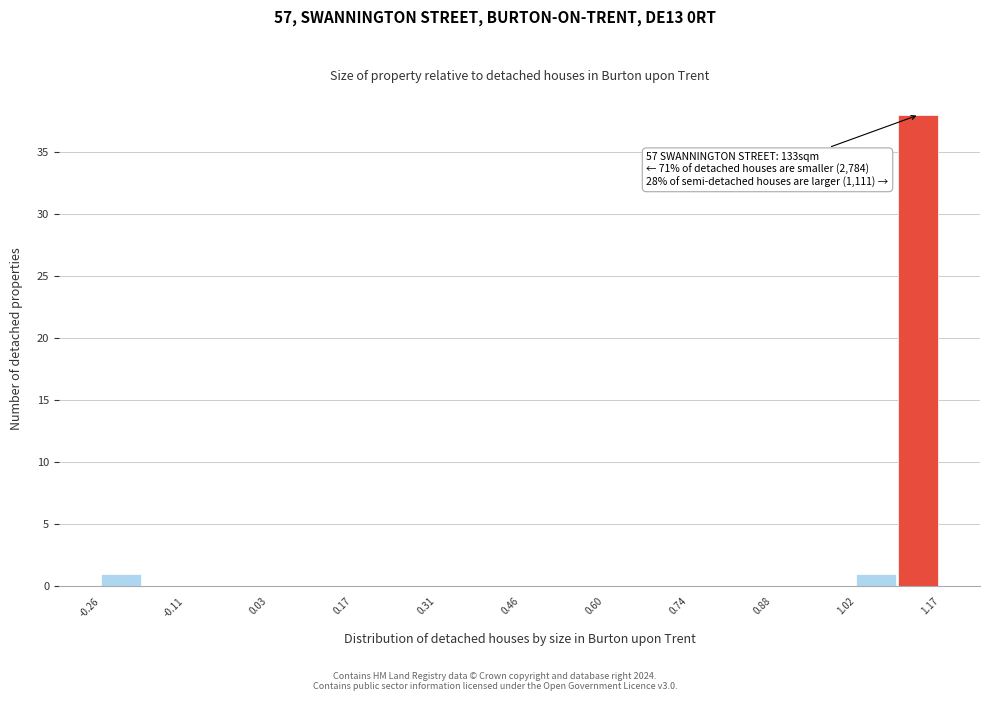

Read against the x-axis, roughly where is the centre of the tallest bar?

1.12